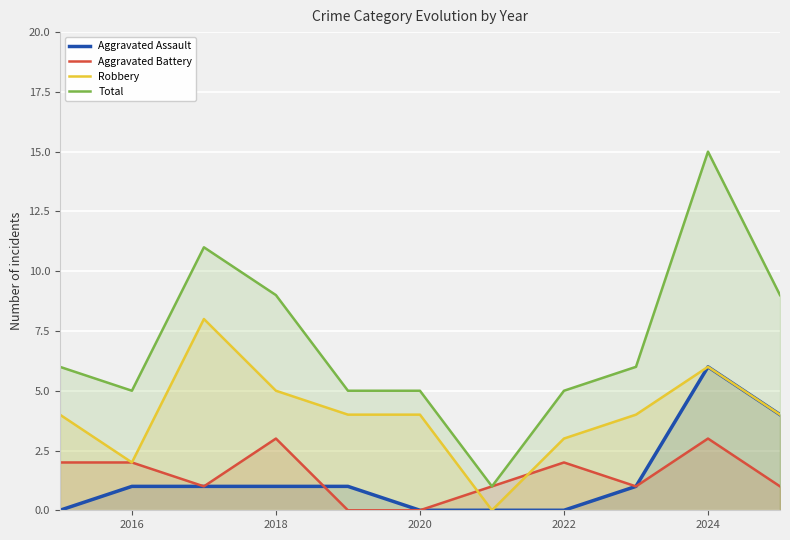

What is the difference between the maximum and second lowest values in the Aggravated Battery series?

3